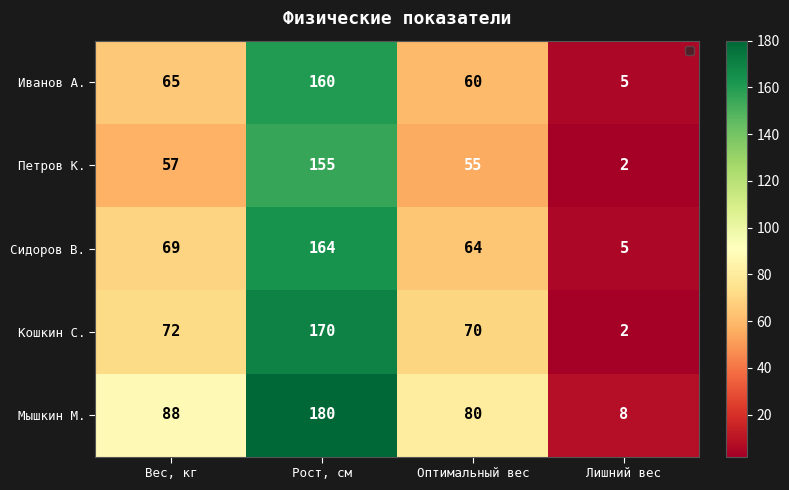

What is the spread (max minus min) of values at Рост, см?

25